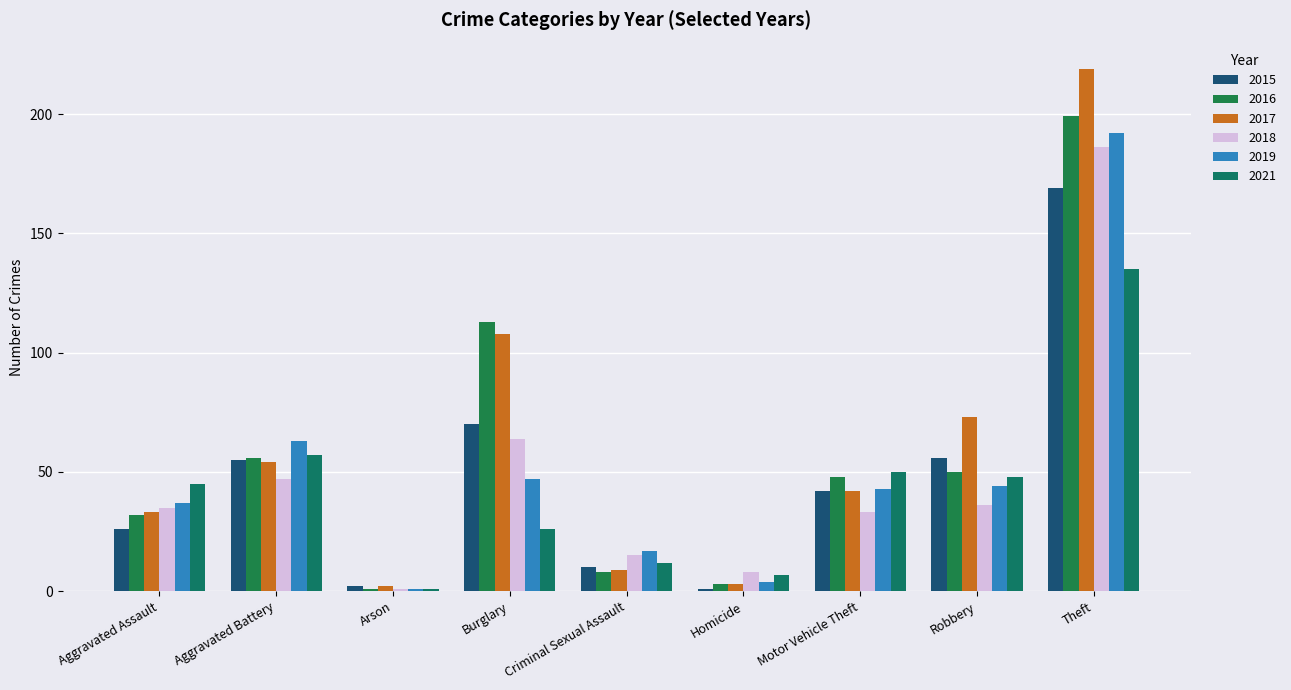

At Theft, list the series in order from smallest to largest.

2021, 2015, 2018, 2019, 2016, 2017